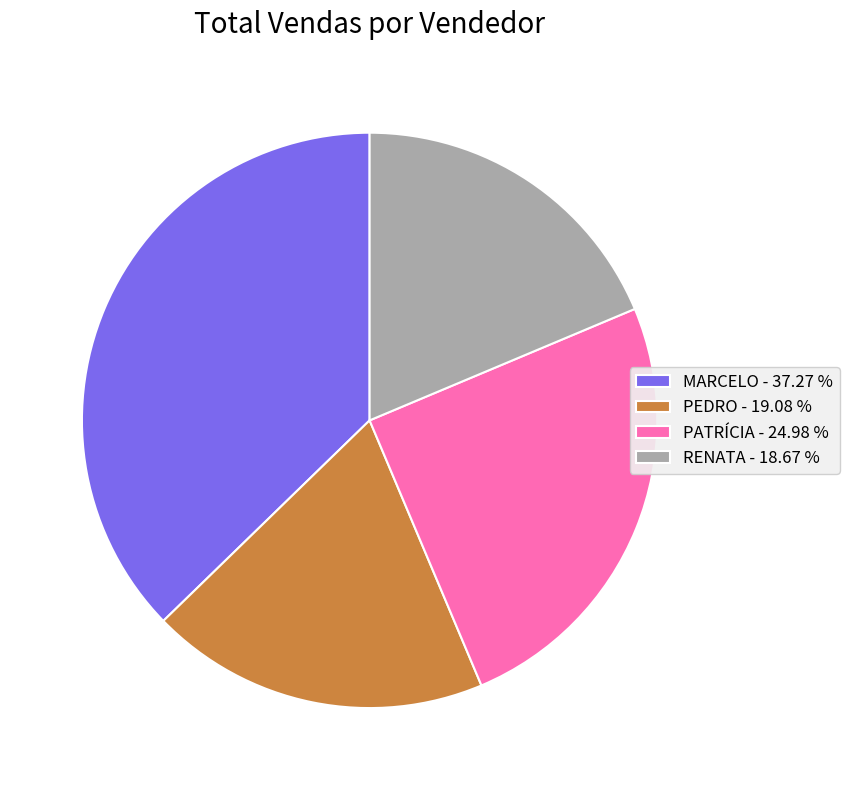

Between PATRÍCIA and PEDRO, which is larger?

PATRÍCIA